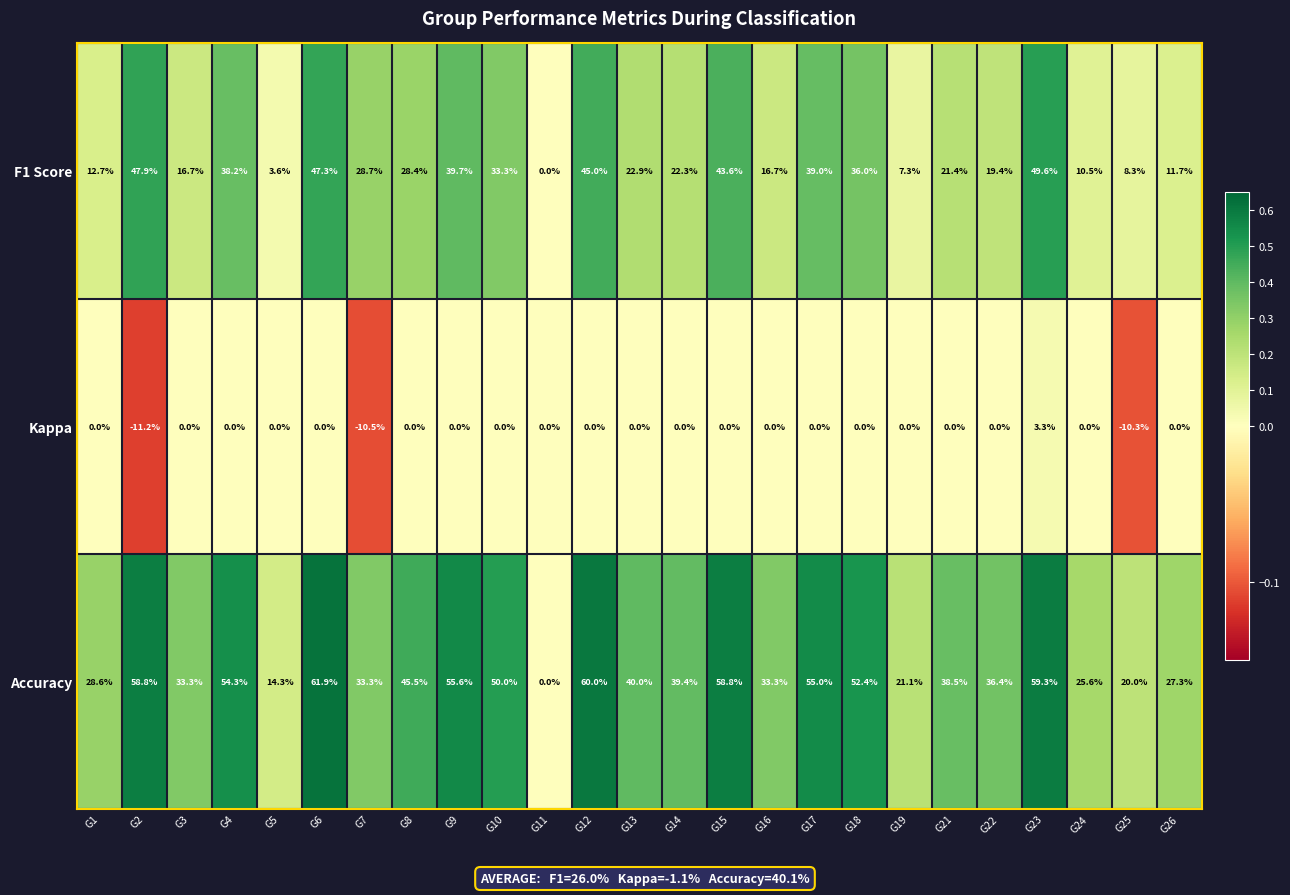

Rank the series at G25 from lowest to highest value.

Kappa, F1 Score, Accuracy